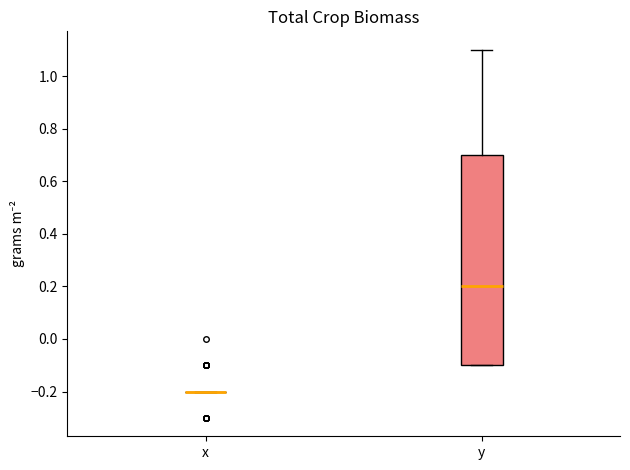

Where is the upper edge of the box for y on the y-axis? The values are not printed on the chart, so give them approximately, as read against the axis.

0.7